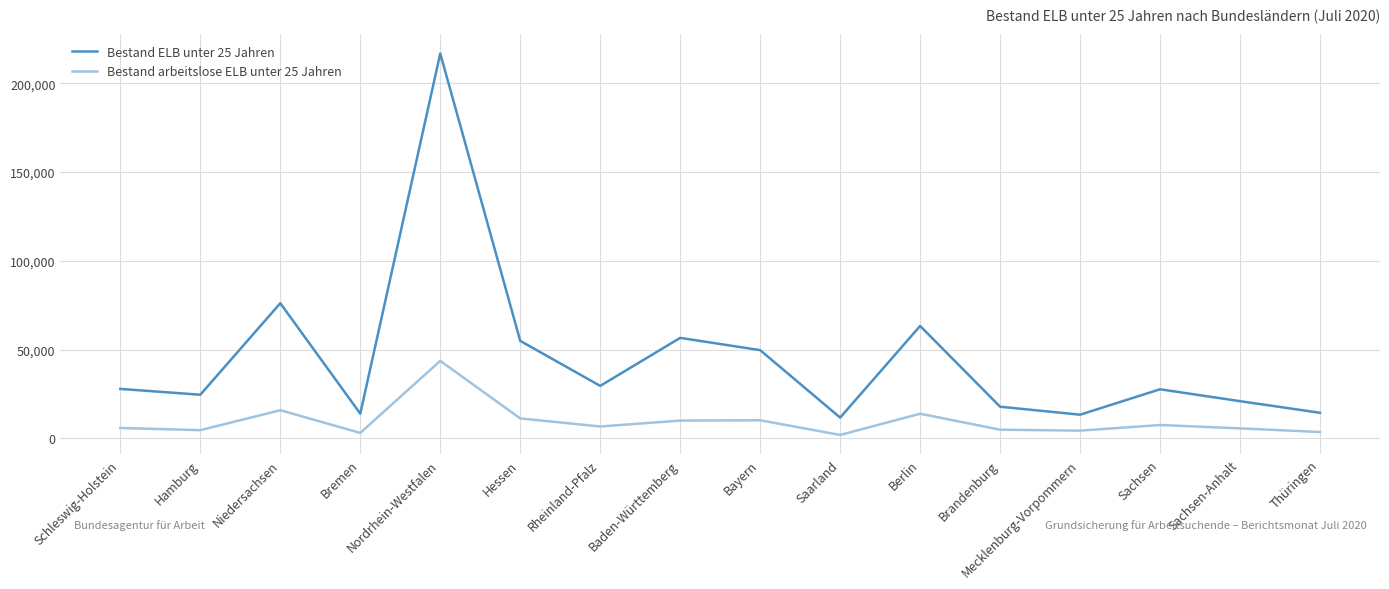

What are all the series names shown in the legend?

Bestand ELB unter 25 Jahren, Bestand arbeitslose ELB unter 25 Jahren